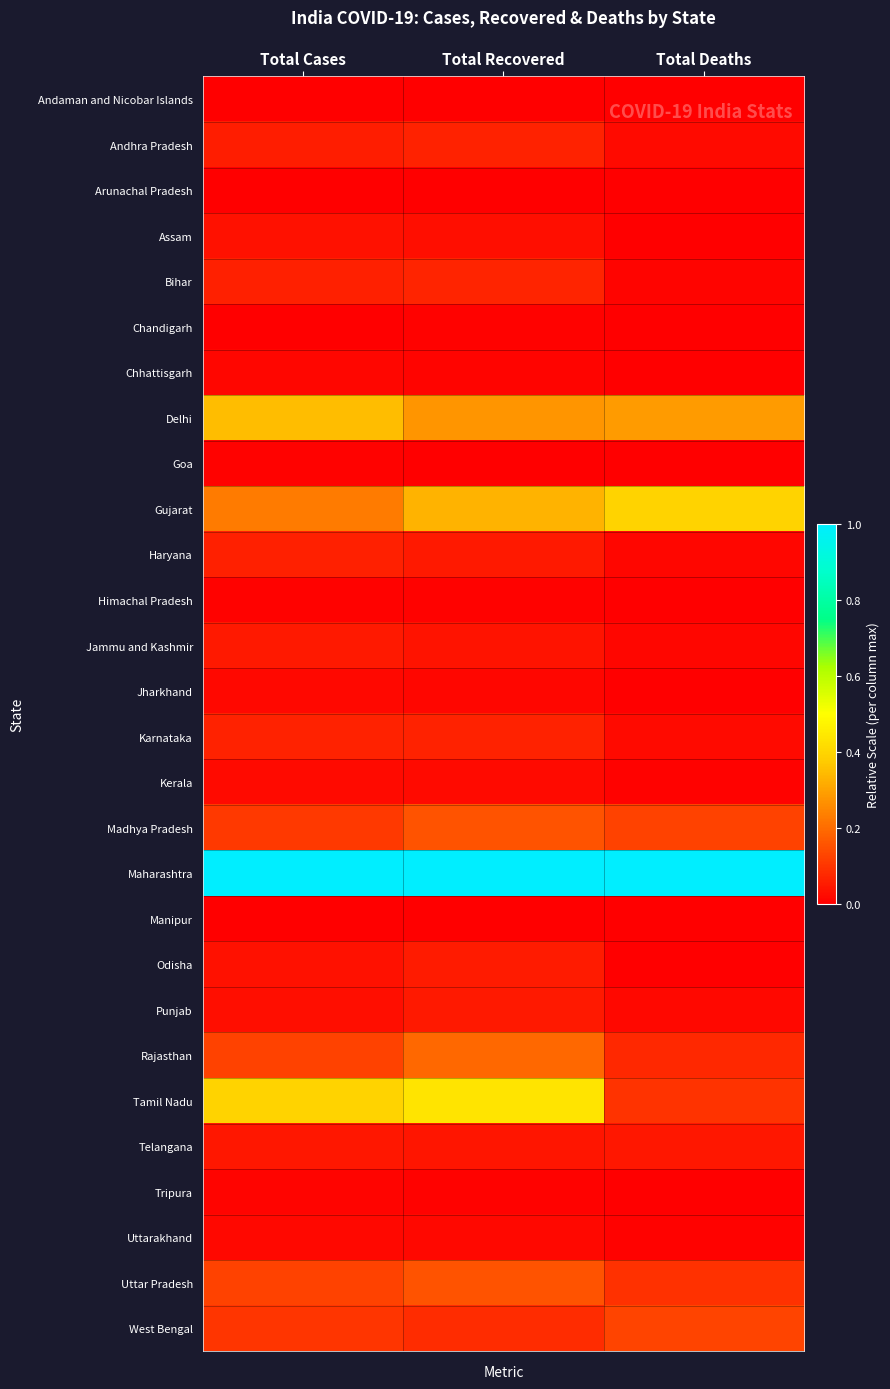

At which category does the chart reach its peak across all series?

Total Cases